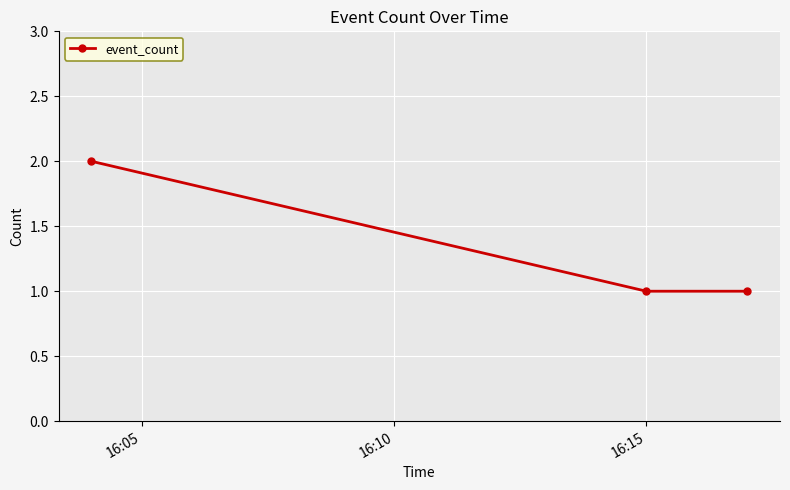

What is the value of the 3rd point from the left?

1